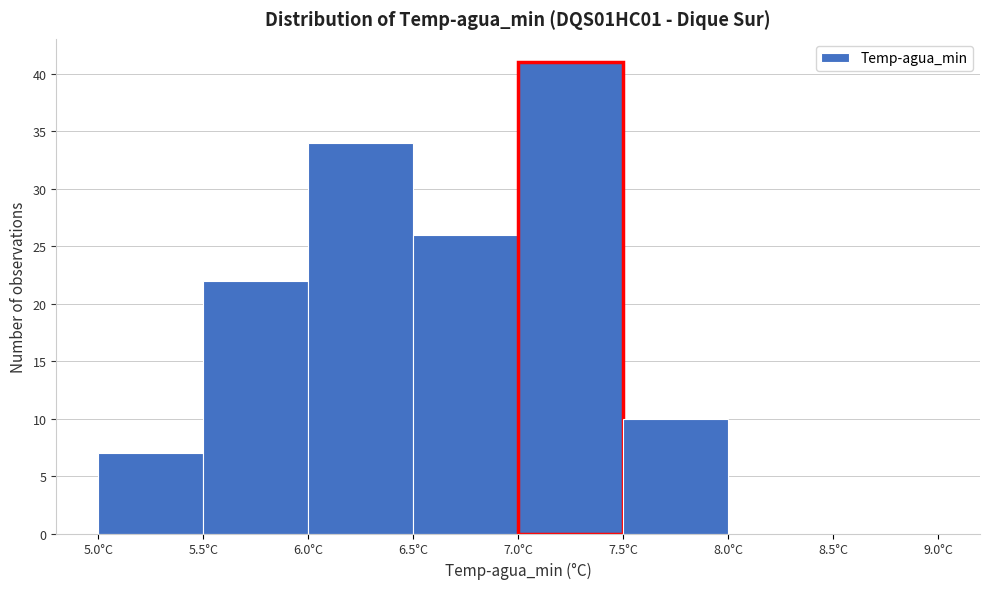

Reading left to right, transcribe this chart: for each bar, give the range it covers on the x-axis and its height. The values are not printed on the chart, so give them approximately, as read against the axis.

5.0 to 5.5: 7
5.5 to 6.0: 22
6.0 to 6.5: 34
6.5 to 7.0: 26
7.0 to 7.5: 41
7.5 to 8.0: 10
8.0 to 8.5: 0
8.5 to 9.0: 0